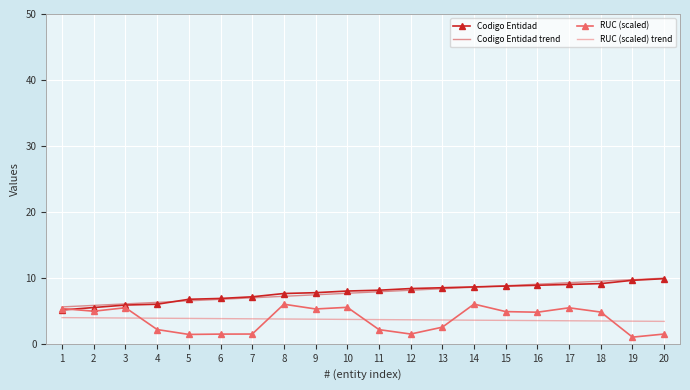

Which category has the lowest value across all series?

19